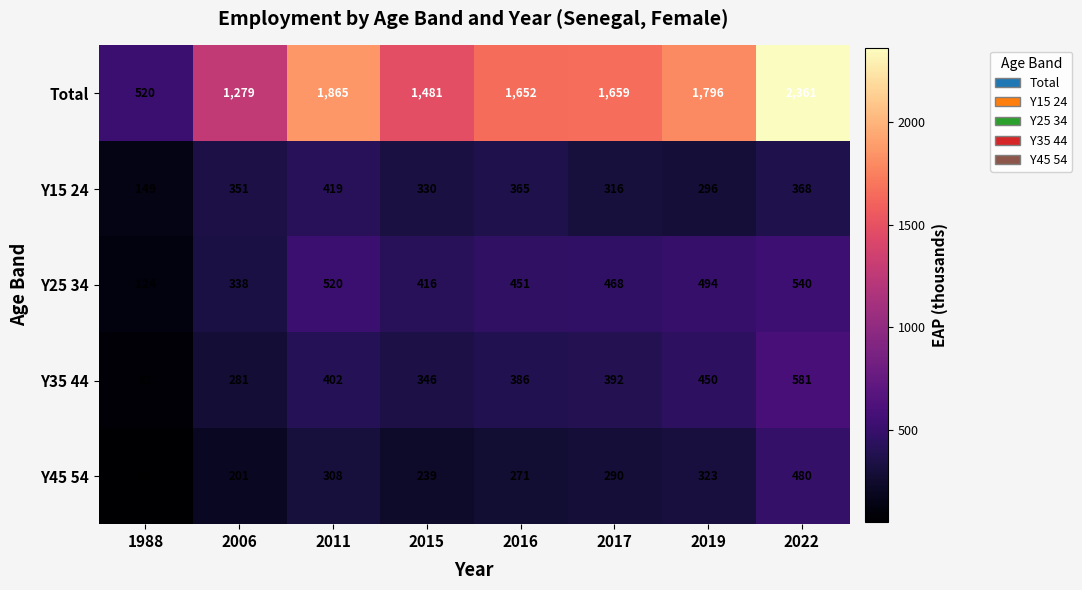

The Total series shows 1796 at 2019. True or false?

True